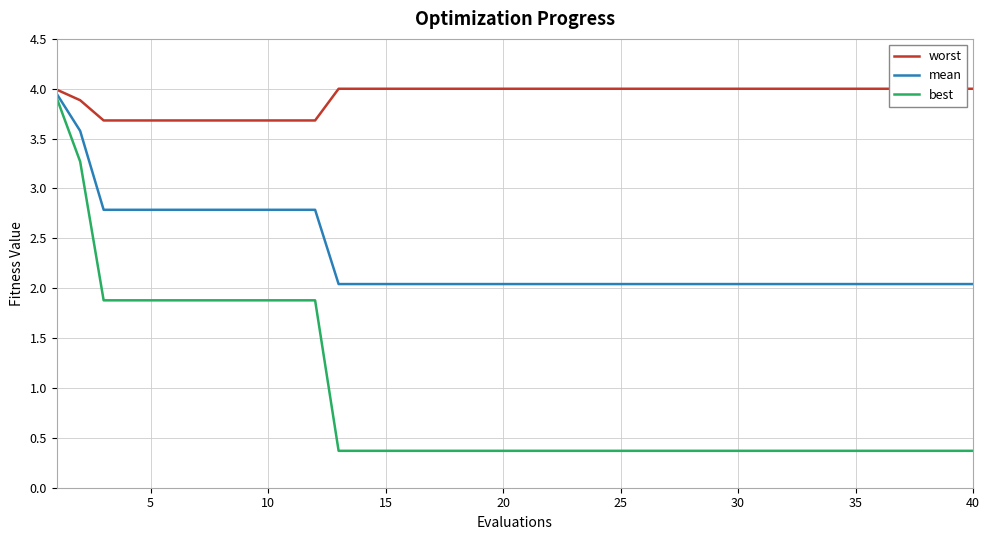

The best series shows 0.6 at 35. True or false?

False